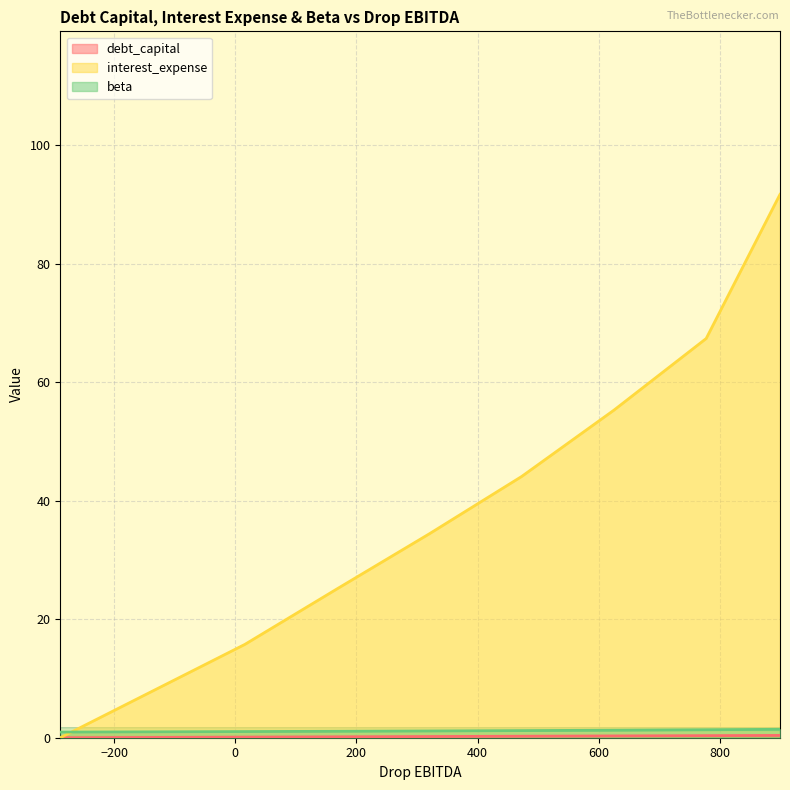

Rank the series at 0.1 from lowest to highest value.

debt_capital, beta, interest_expense